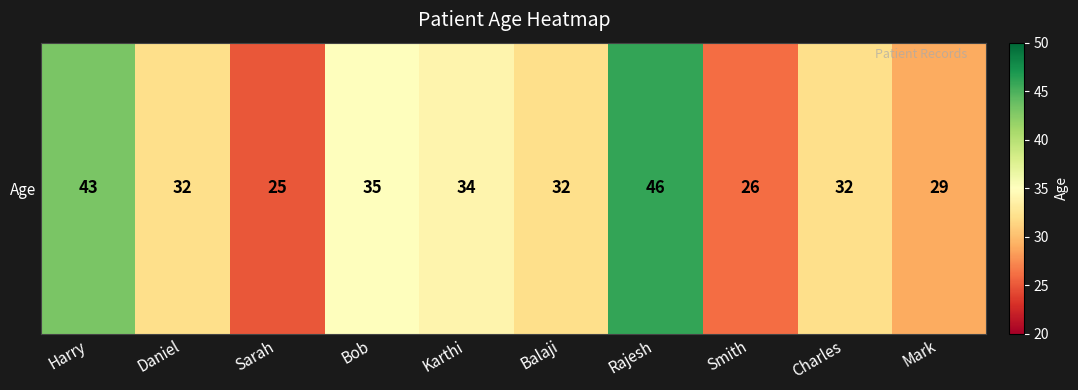

Is it true that the value at Bob is 60?

False